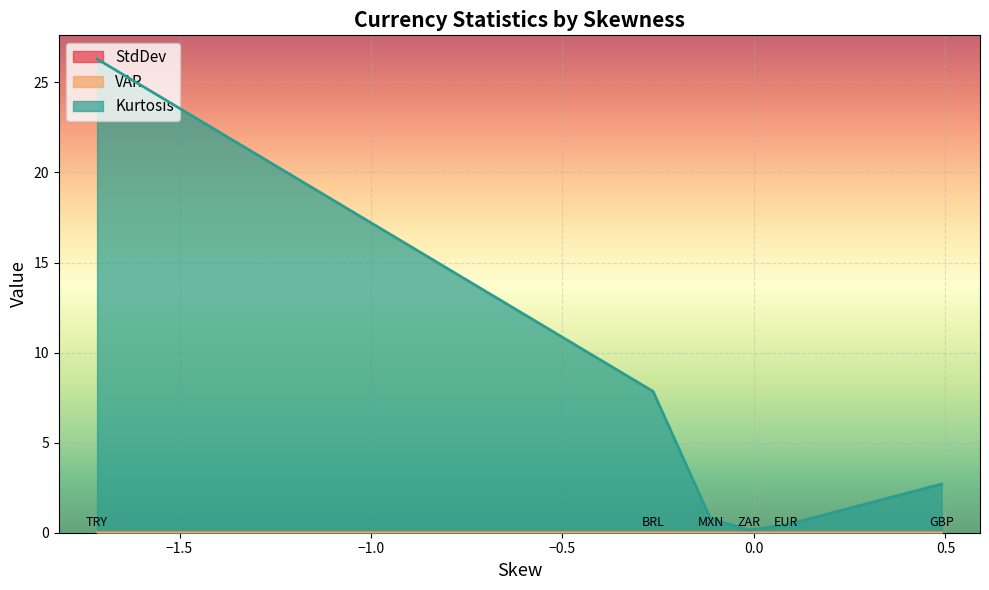

Which series has the widest spread of values?

Kurtosis